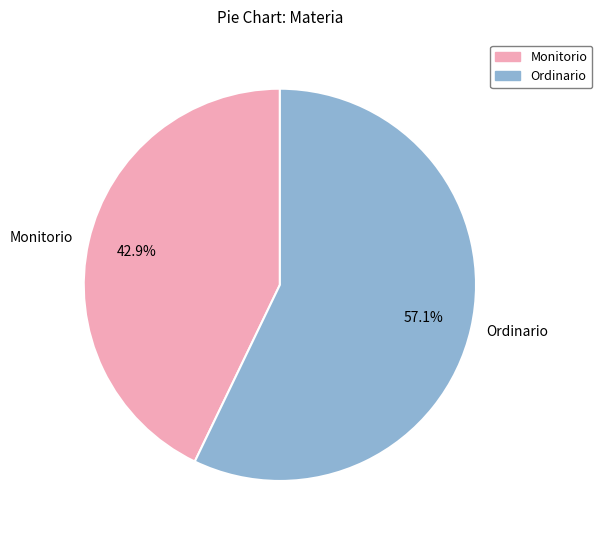

Is there a majority slice in this chart?

Yes